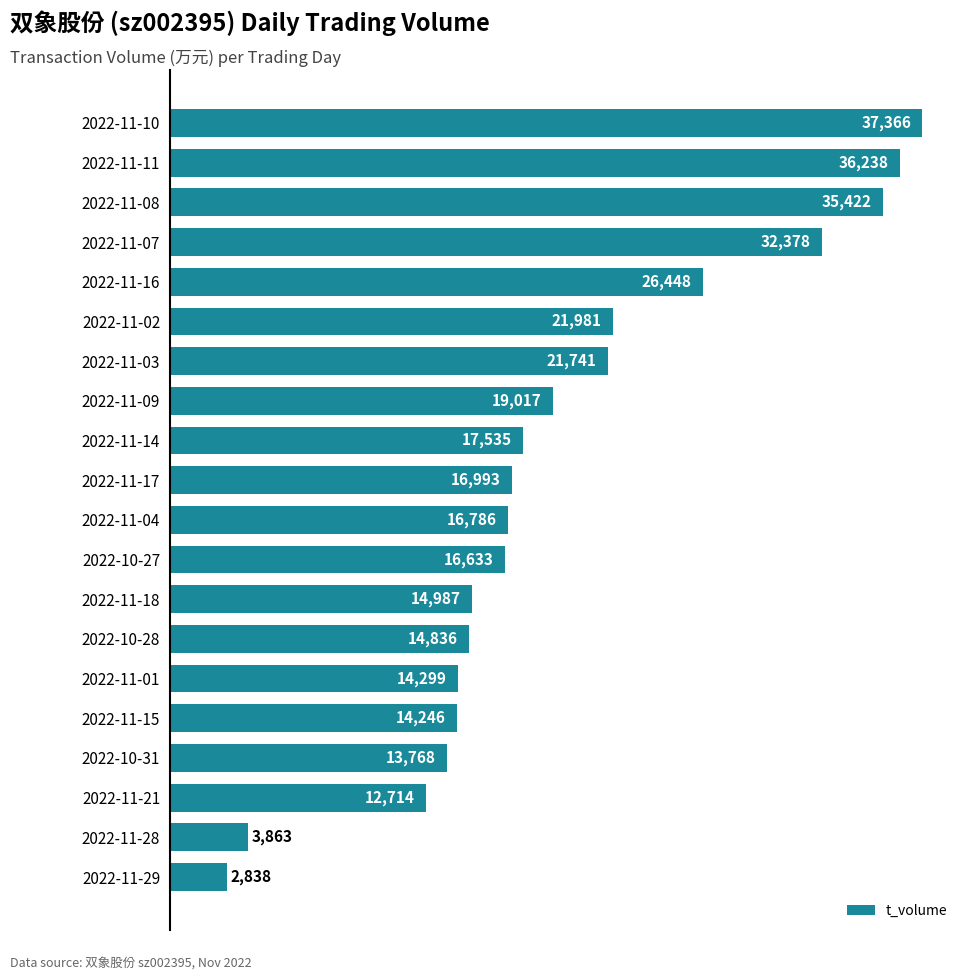

What is the difference between the second highest and minimum values?

33400